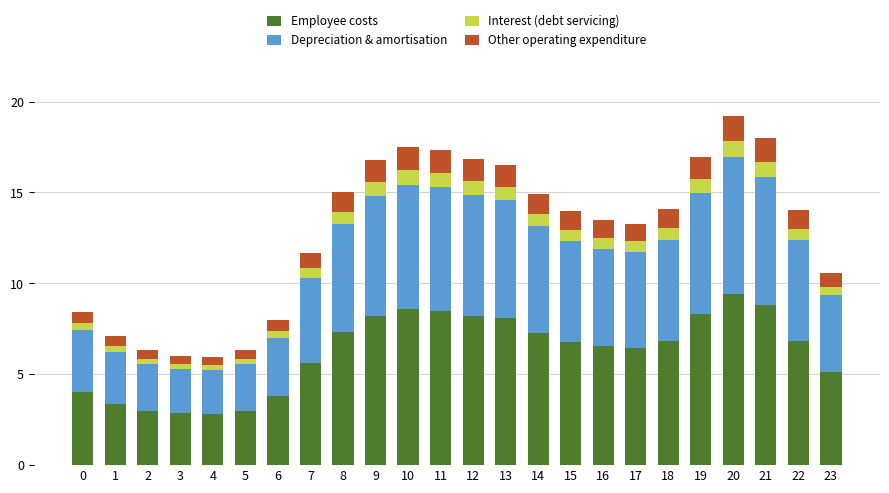

What is the lowest value of the Employee costs series?

2.8